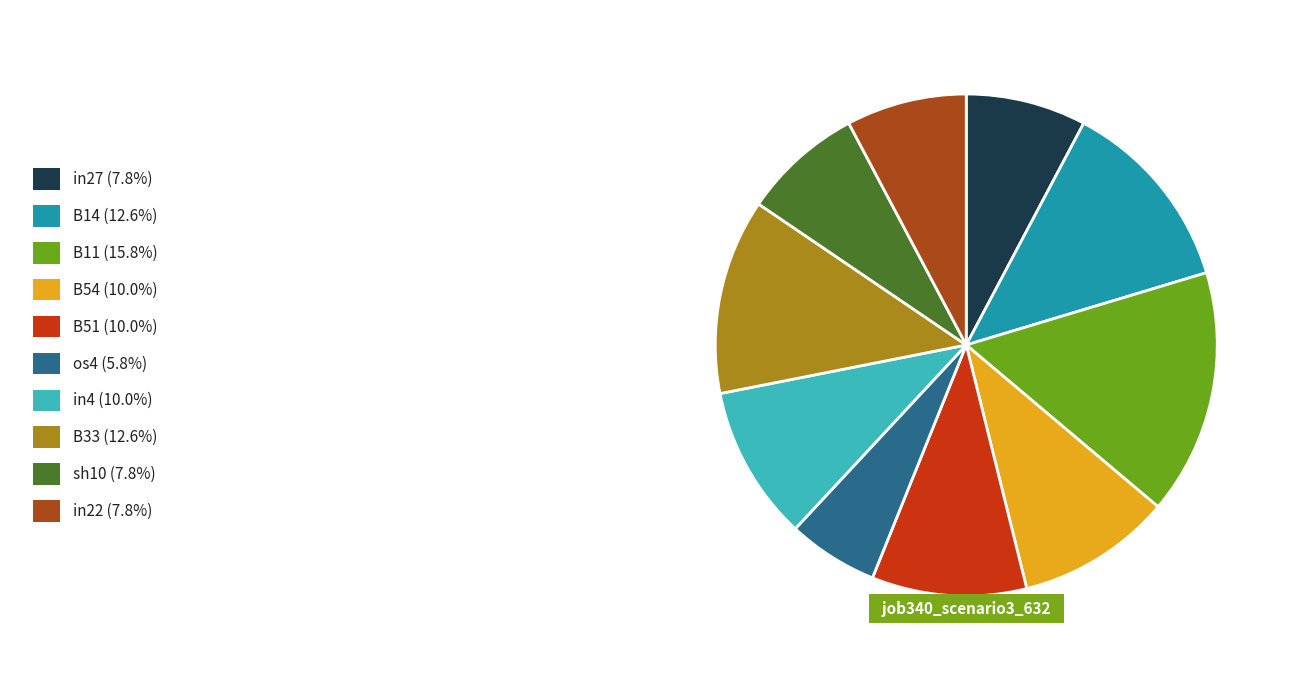

Does any single category account for the majority?

No